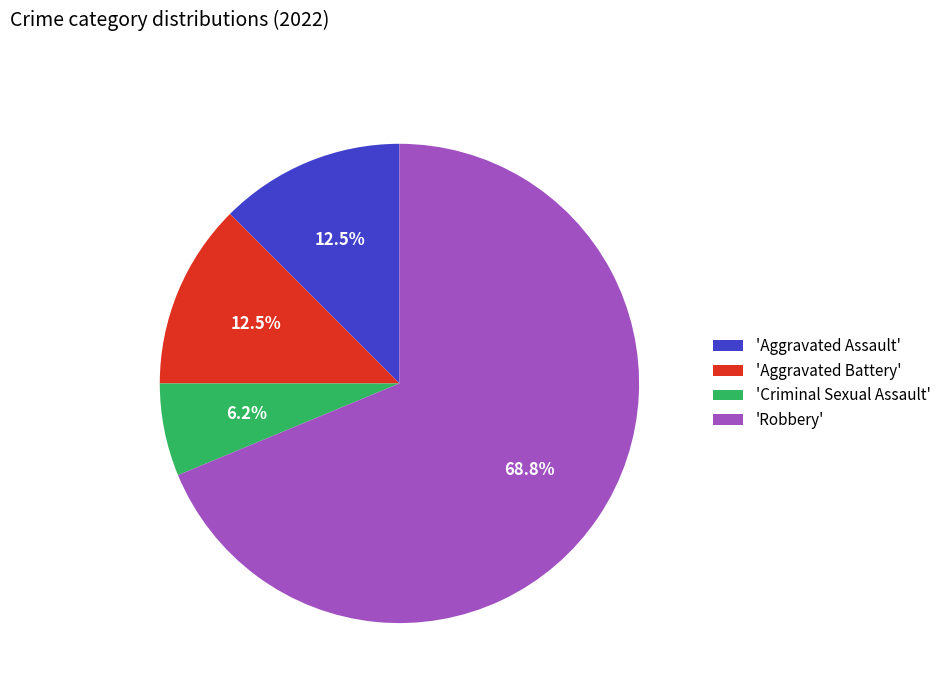

How many slices are in this pie chart?

4